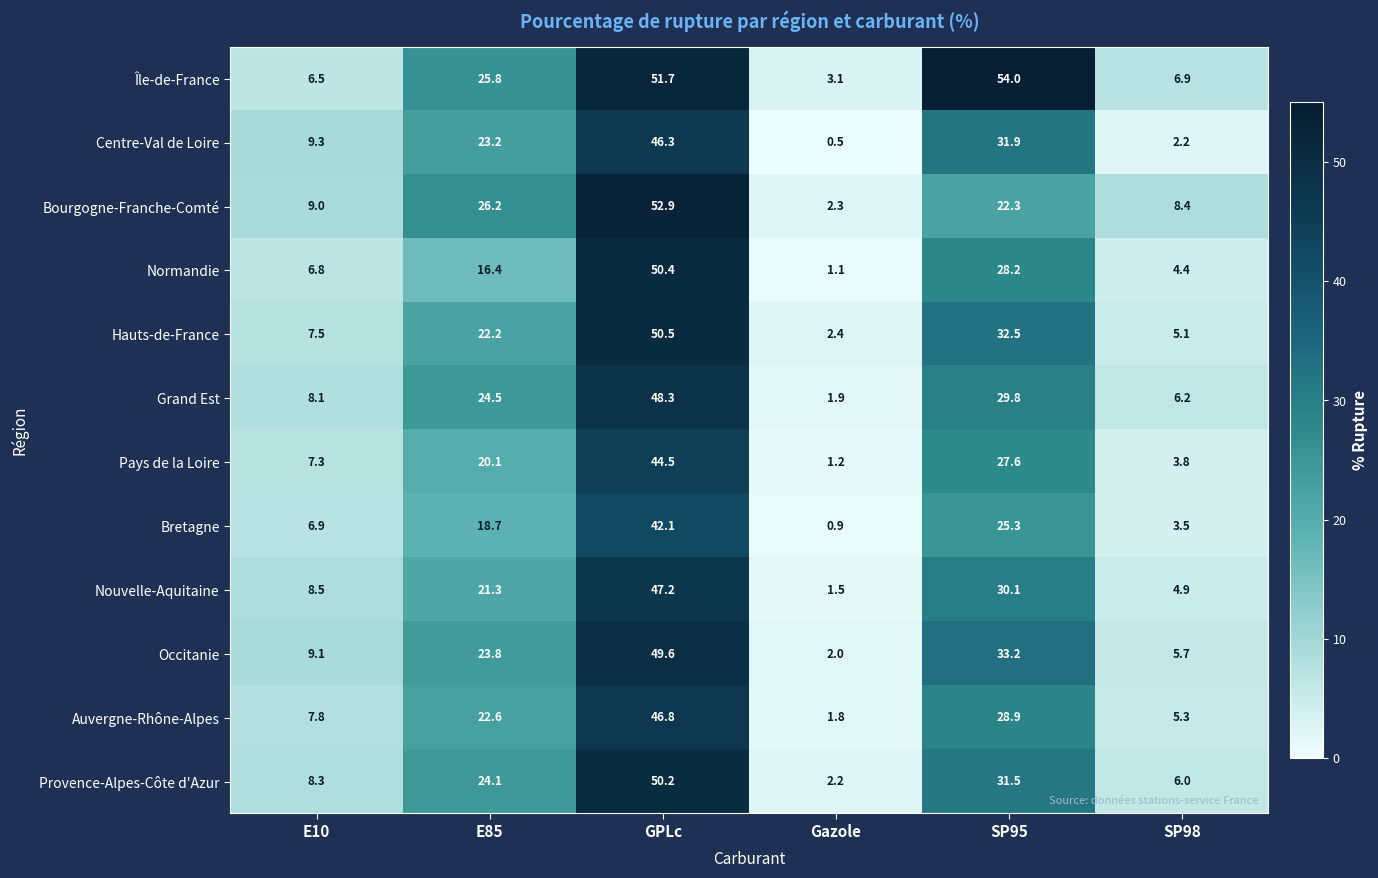

Which series has the largest total across all categories?

Île-de-France